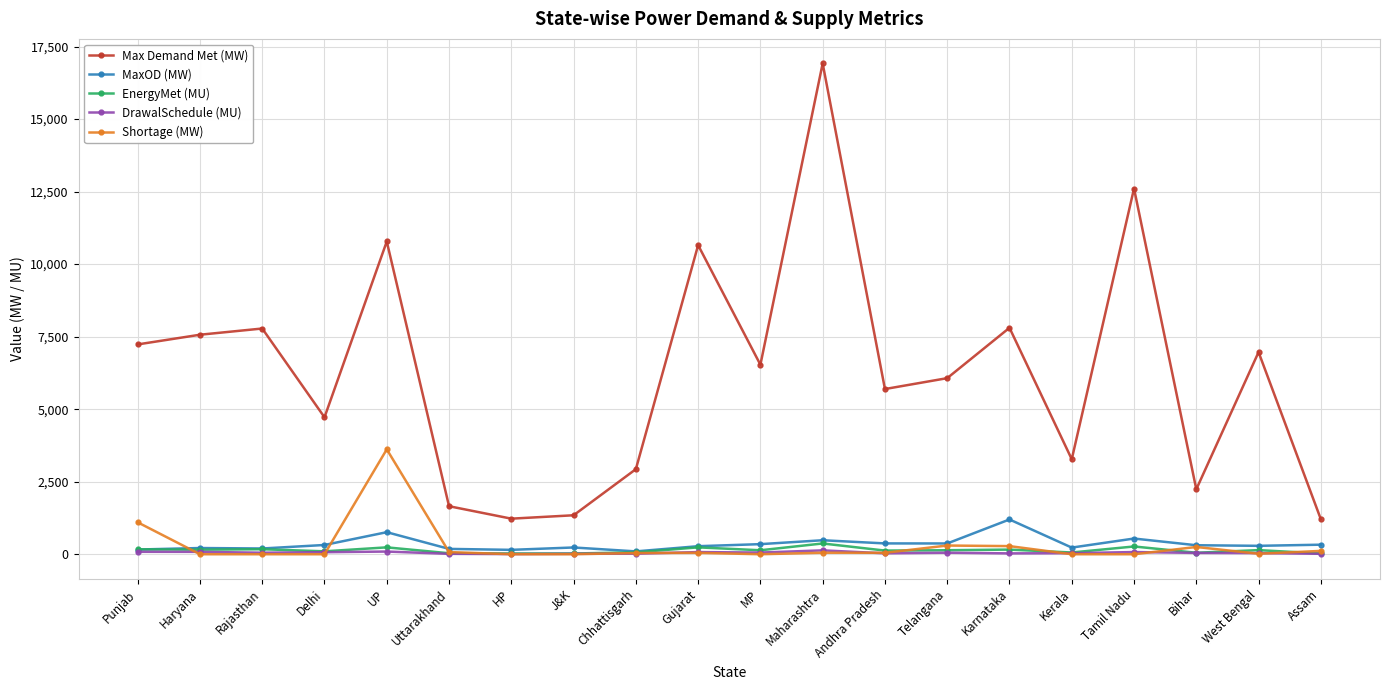

What is the sum of all Max Demand Met (MW) values?

125194.0